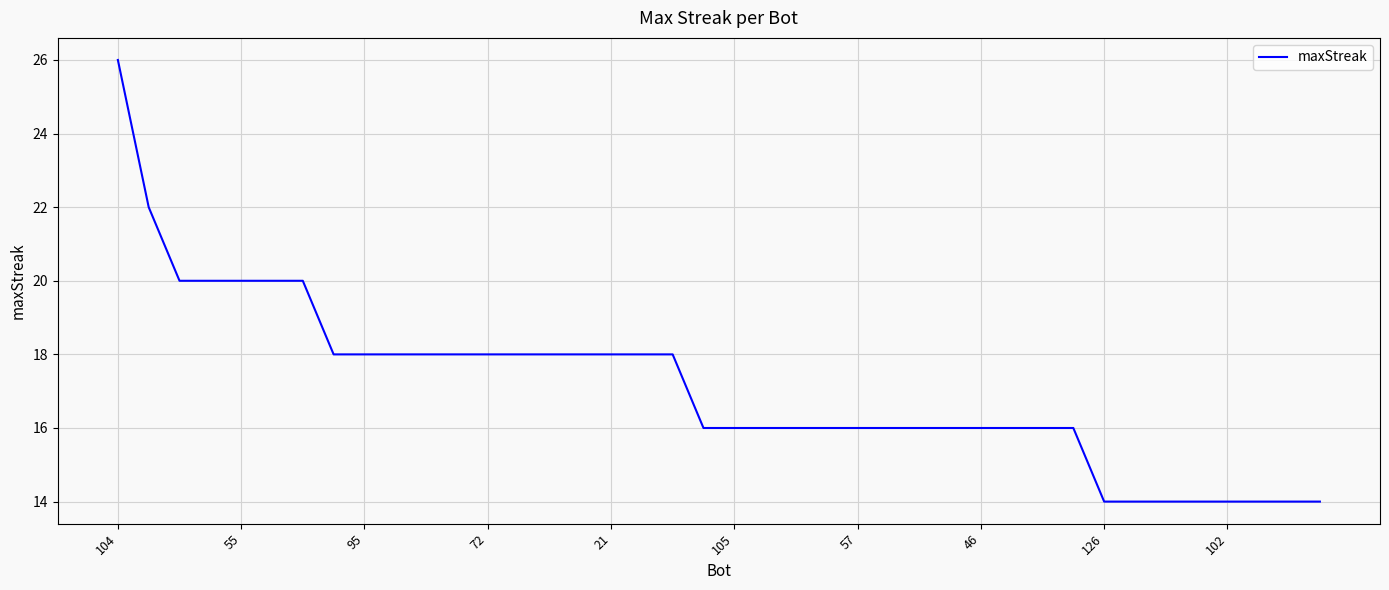

Count the number of categories in the chart.

40